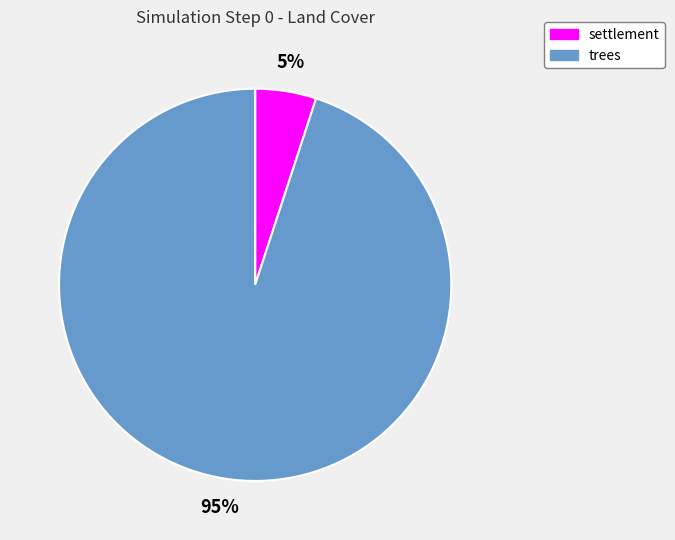

Do trees and settlement together represent more than half of the pie?

Yes